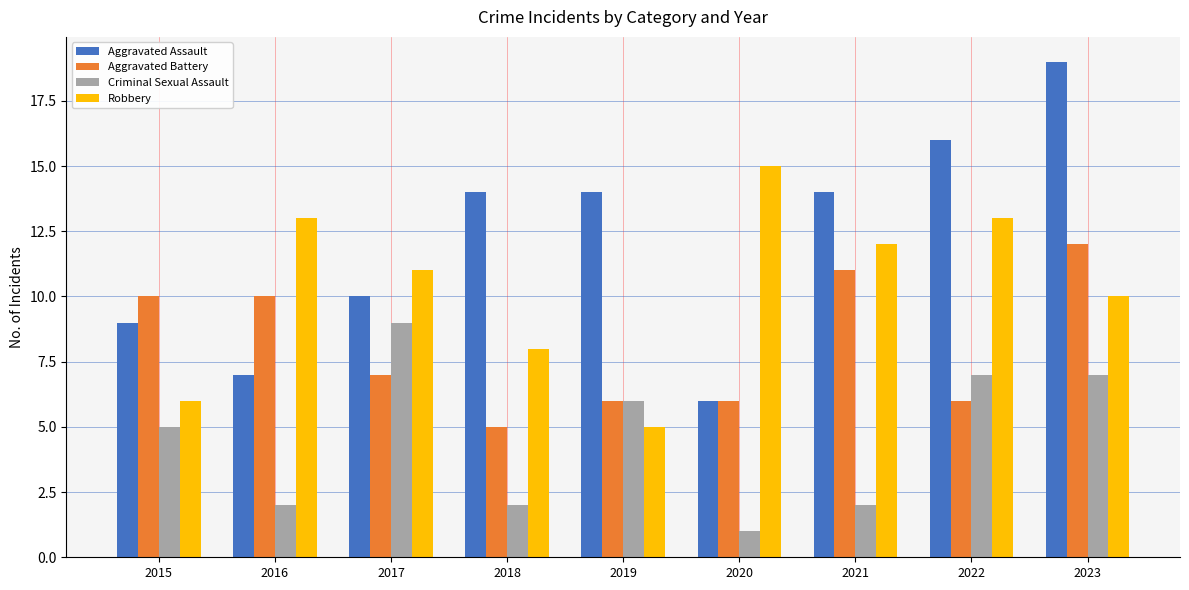

What is the difference between the second highest and second lowest values in the Criminal Sexual Assault series?

5